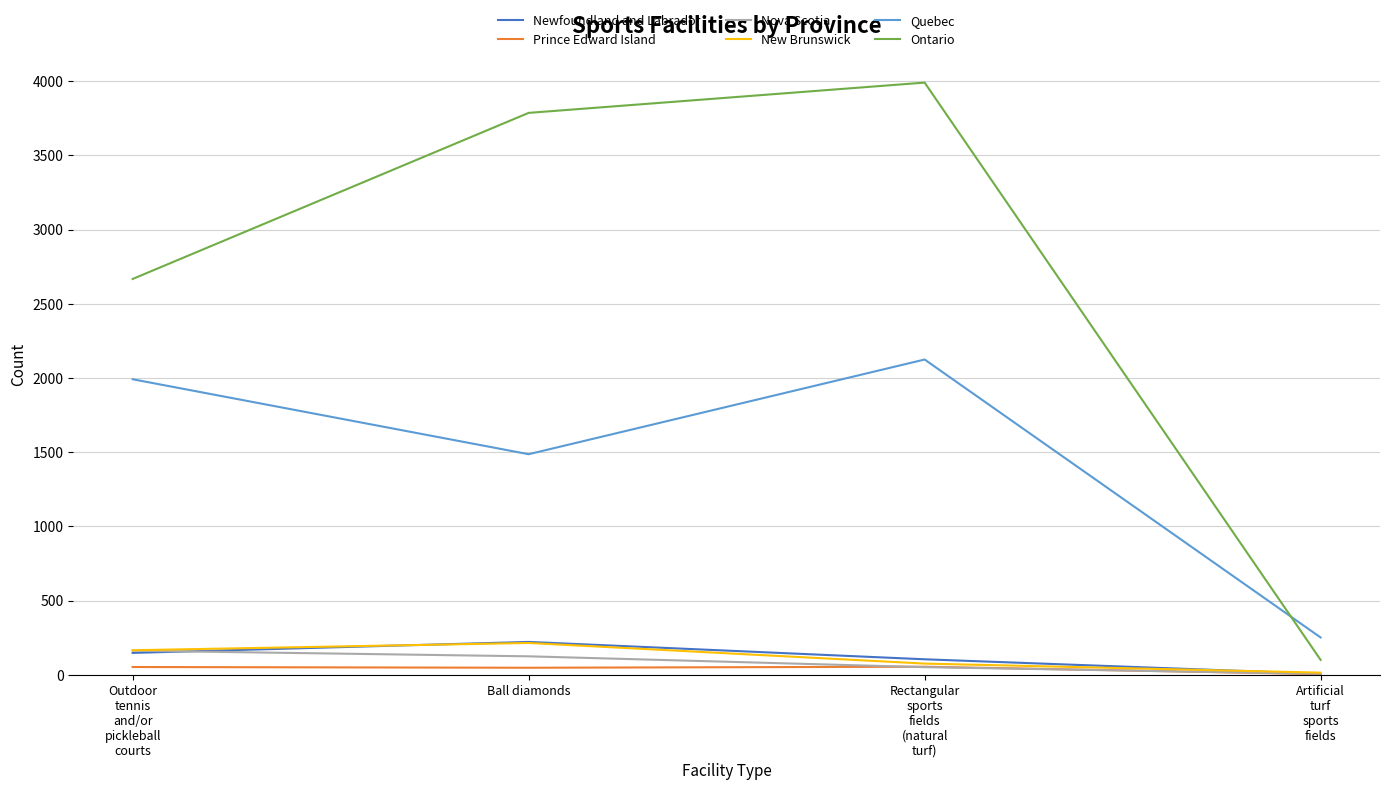

Which series has the largest range (max minus min)?

Ontario